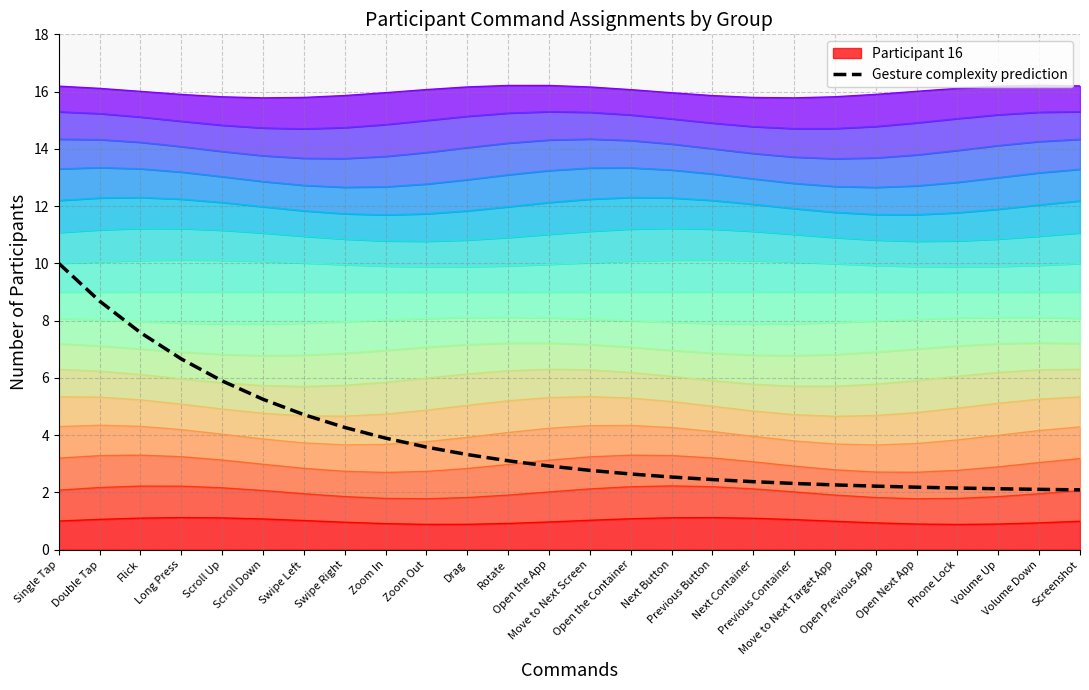

Rank the categories by value from lowest to highest.

Screenshot, Volume Down, Volume Up, Phone Lock, Open Next App, Open Previous App, Move to Next Target App, Previous Container, Next Container, Previous Button, Next Button, Open the Container, Move to Next Screen, Open the App, Rotate, Drag, Zoom Out, Zoom In, Swipe Right, Swipe Left, Scroll Down, Scroll Up, Long Press, Flick, Double Tap, Single Tap